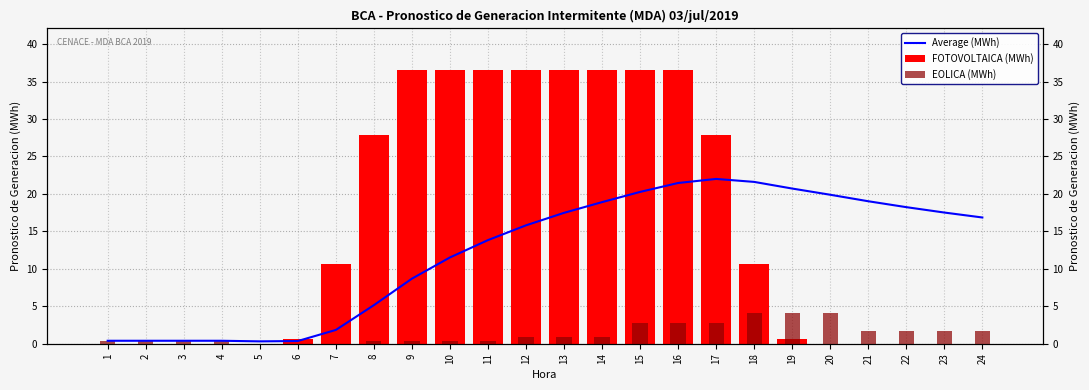

What is the average value of the Average (MWh) series?

12.2